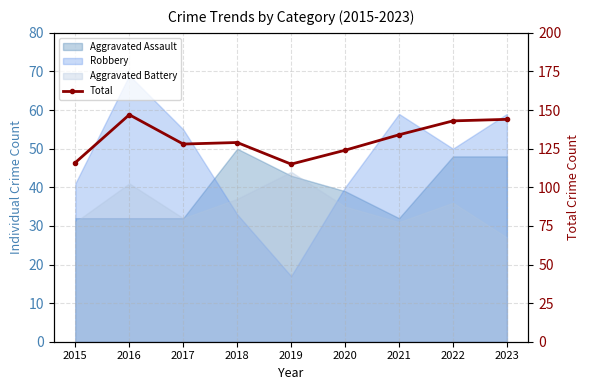

At which label is the value closest to 131?

2018